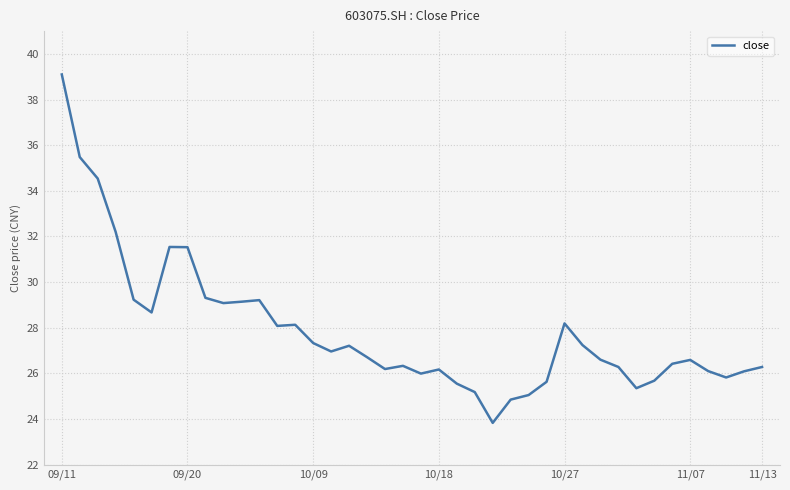

What is the minimum value shown in the chart?

23.8